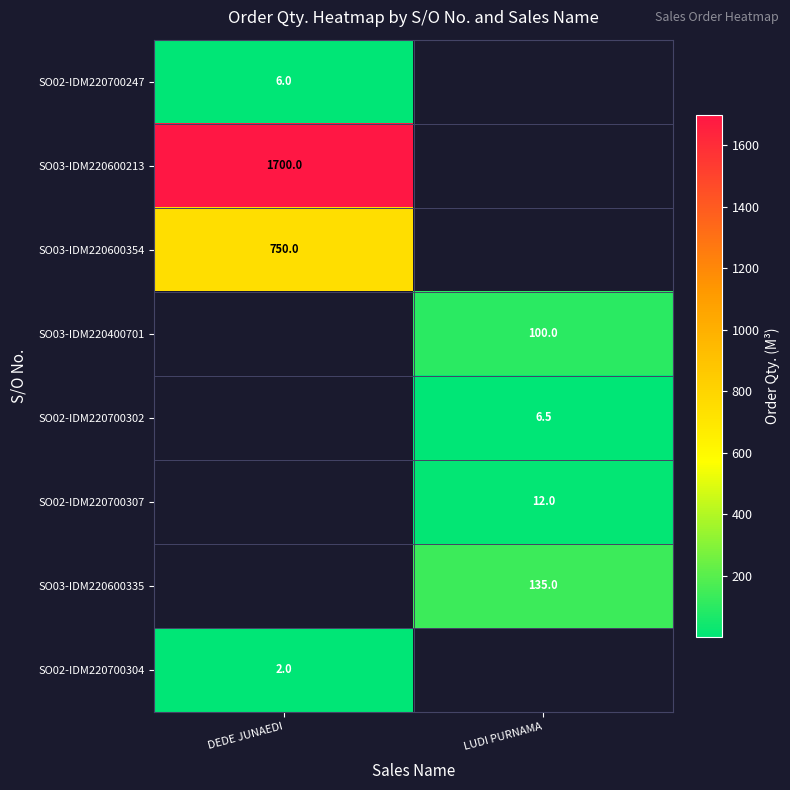

The value of SO03-IDM220600213 at DEDE JUNAEDI is 471.6. True or false?

False